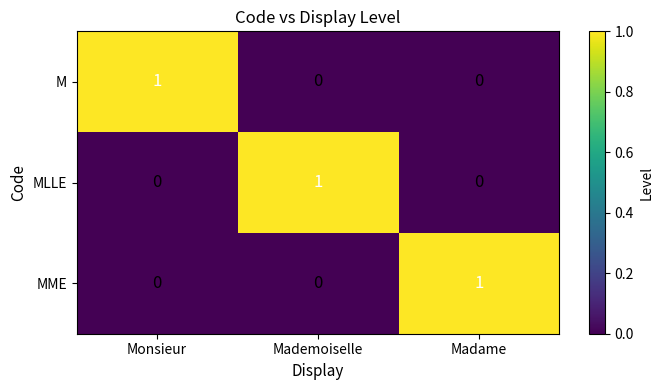

Is it true that MME equals -1 at Monsieur?

False